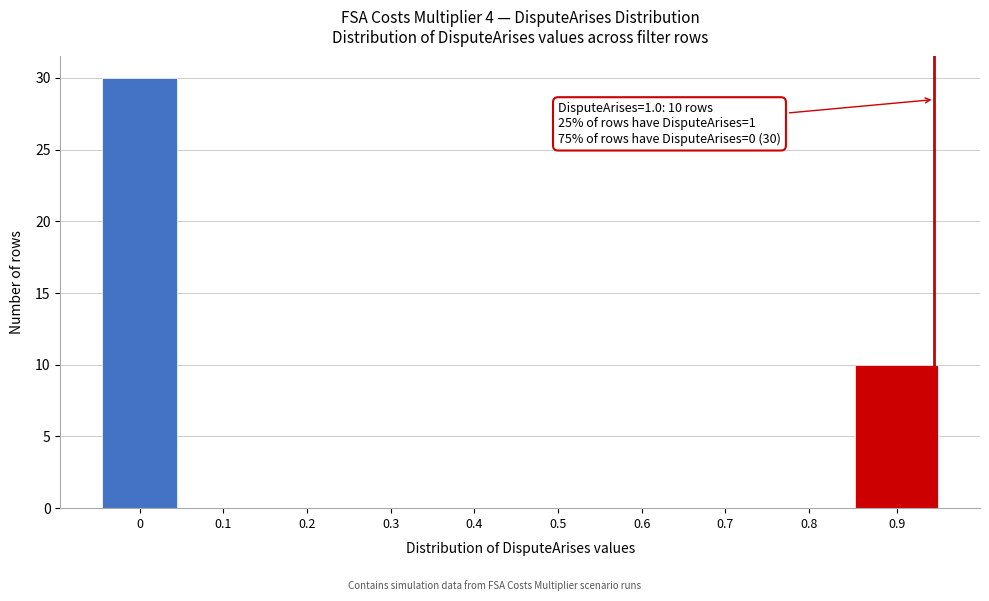

Reading left to right, list all the values displayed in this chart.

0=30	0.1=0	0.2=0	0.3=0	0.4=0	0.5=0	0.6=0	0.7=0	0.8=0	0.9=10